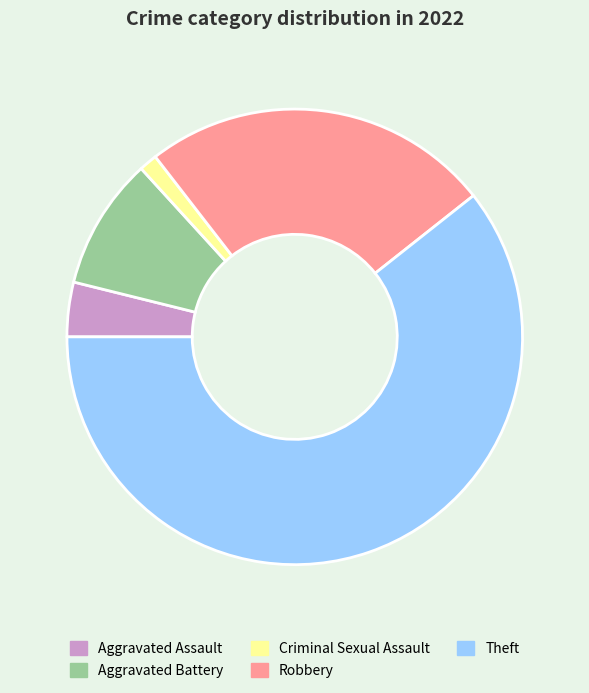

Approximately how many times larger is the value at Criminal Sexual Assault compared to Aggravated Battery?

0.1